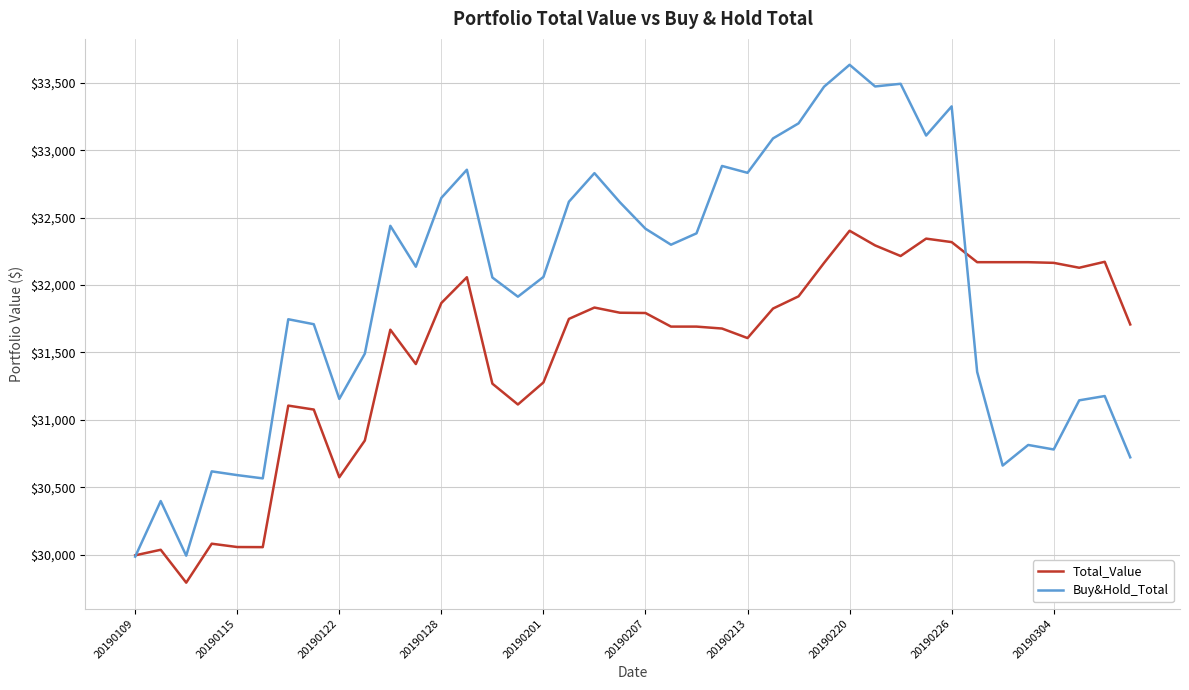

Which series has the largest total across all categories?

Buy&Hold_Total